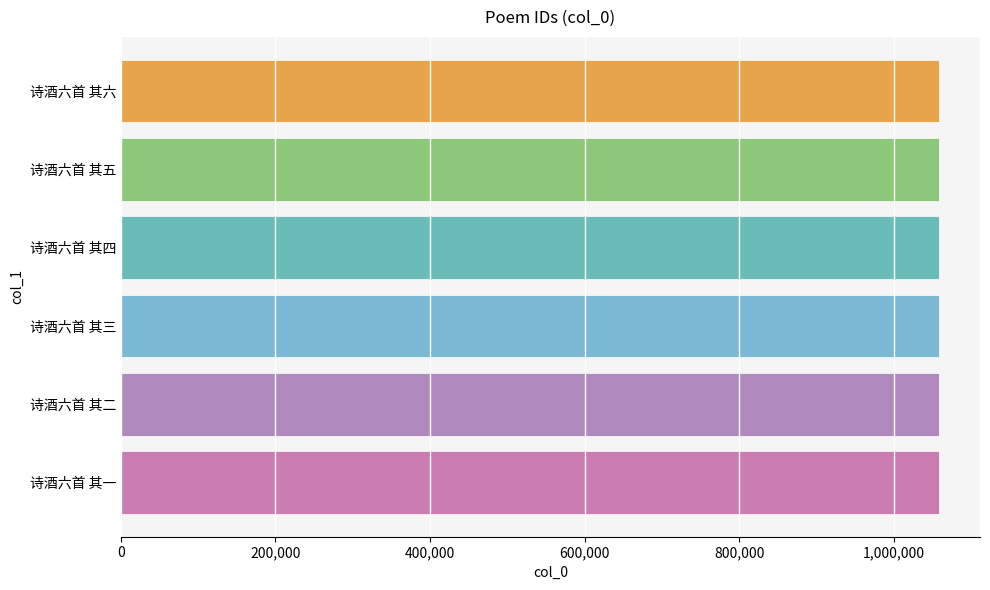

What is the sum of all values?

6351273